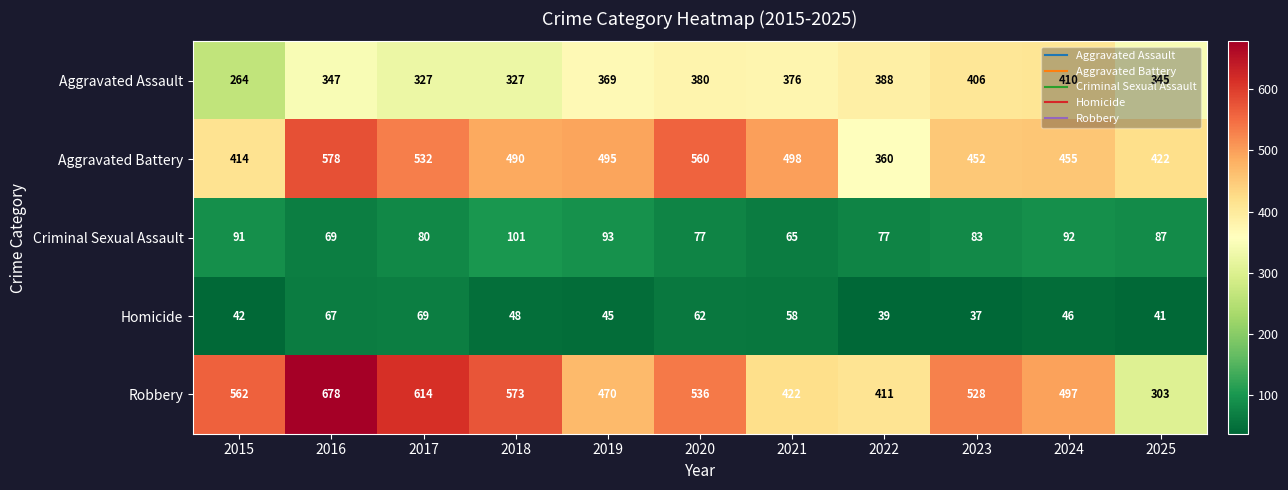

What value does the Robbery series have at 2025?

303